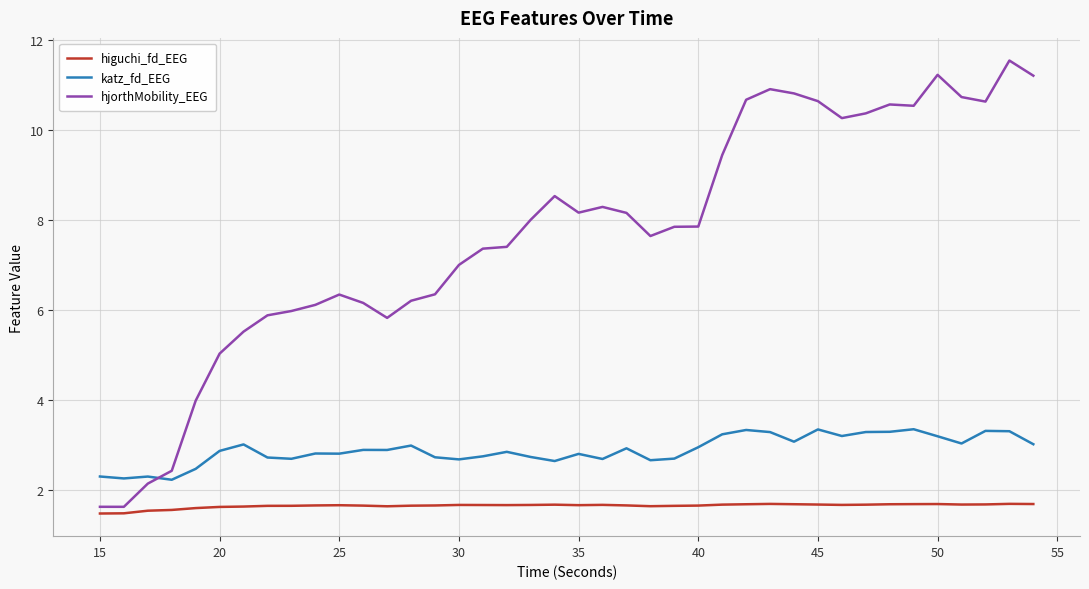

Which series has the largest range (max minus min)?

hjorthMobility_EEG